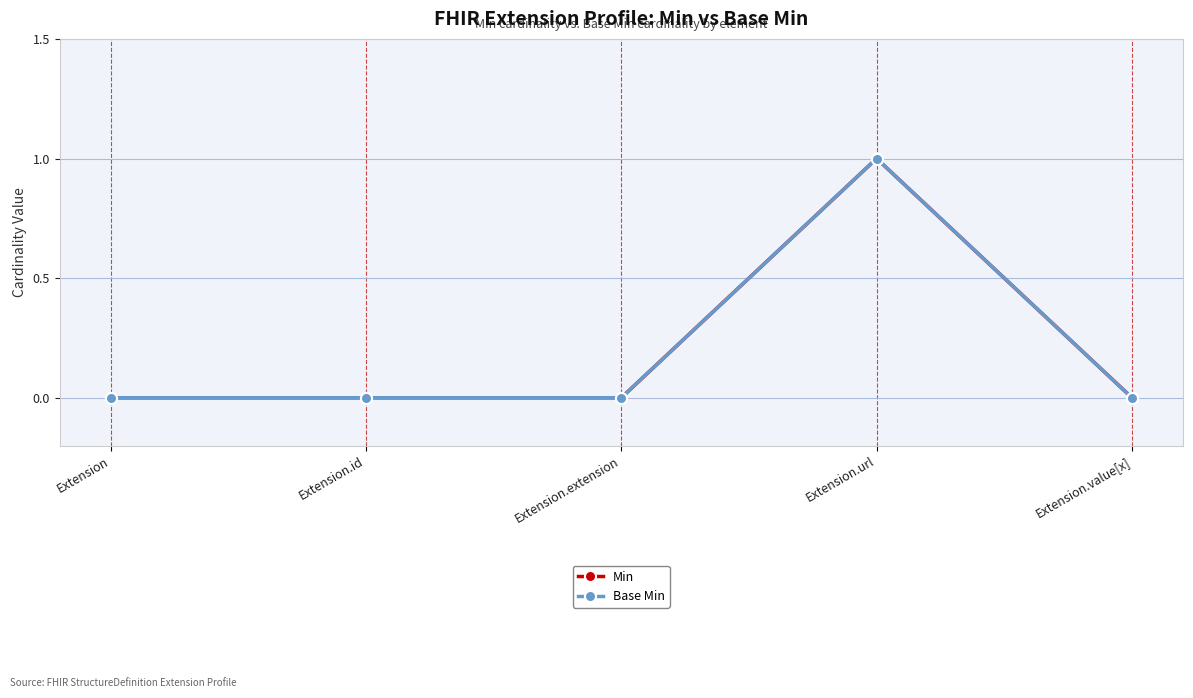

Does the chart have visible grid lines?

Yes